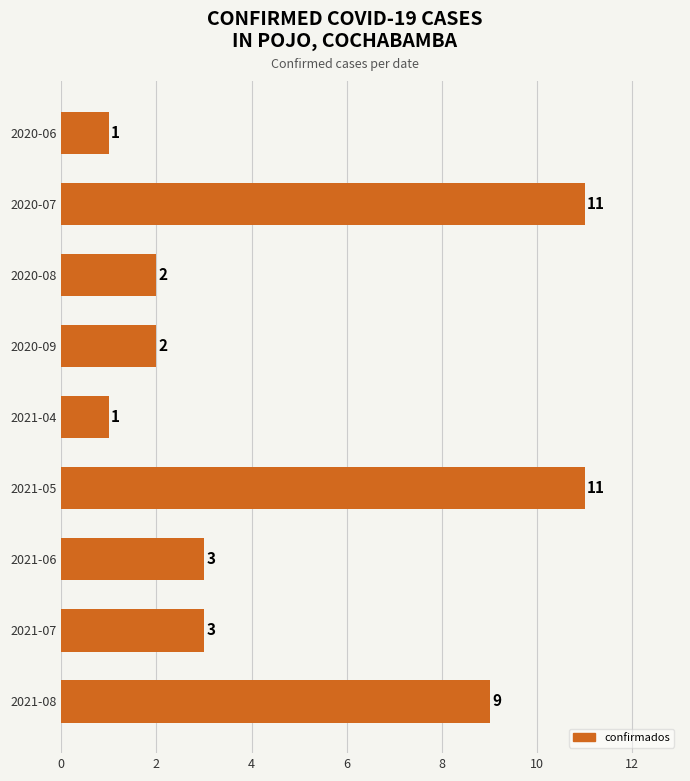

Are the bars grouped side by side (vs. stacked)?

No